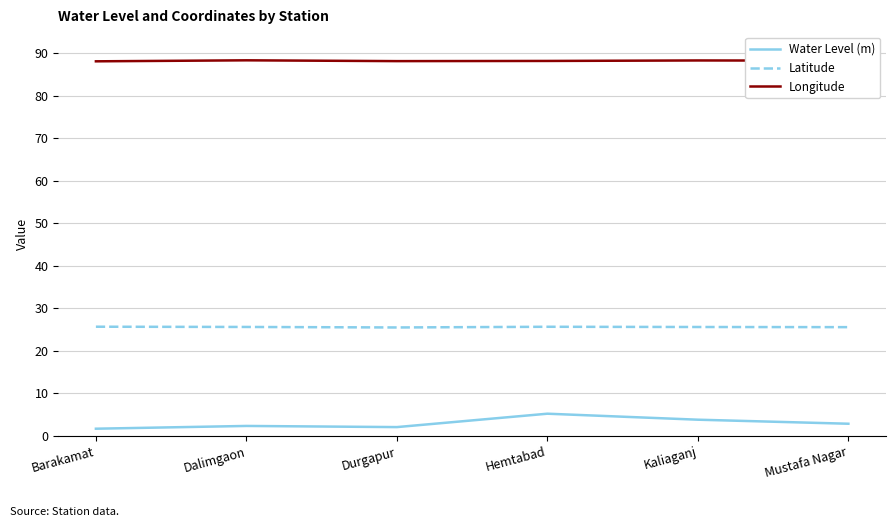

The value of Latitude at Kaliaganj is 5.6. True or false?

False